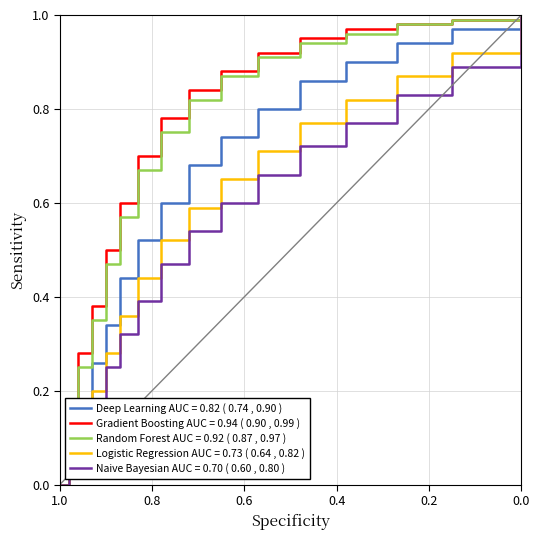

True or false: Logistic Regression and Deep Learning cross at least once.

False